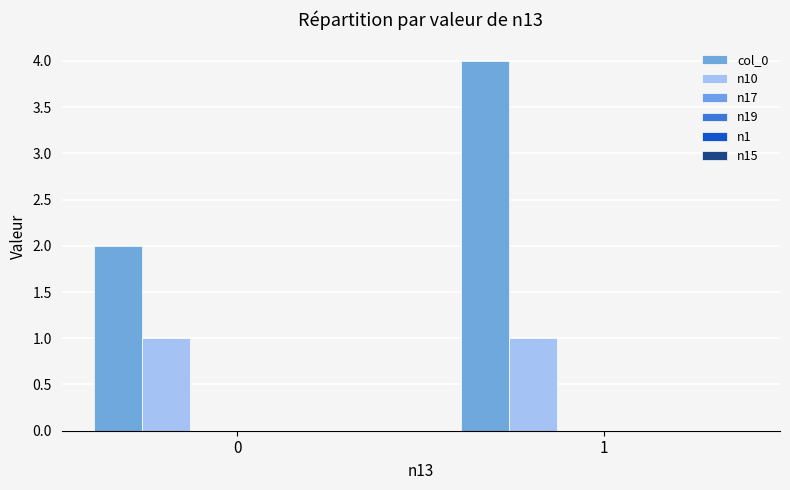

Reading left to right, extract all data points from this chart.

col_0: 2	4
n10: 1	1
n17: 0	0
n19: 0	0
n1: 0	0
n15: 0	0